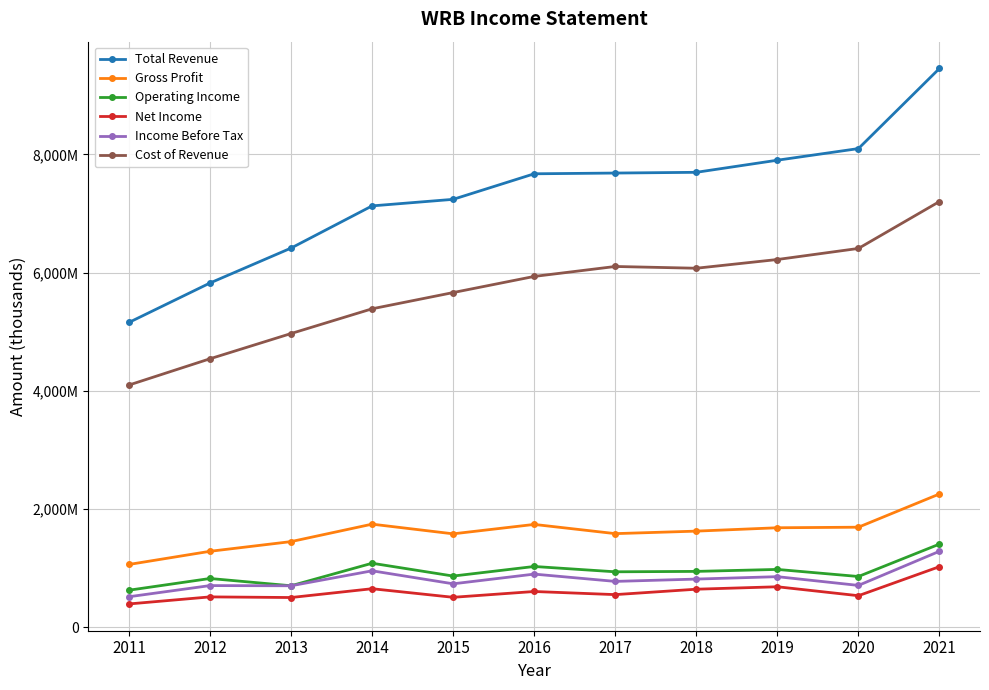

True or false: Total Revenue and Net Income intersect in this chart.

False